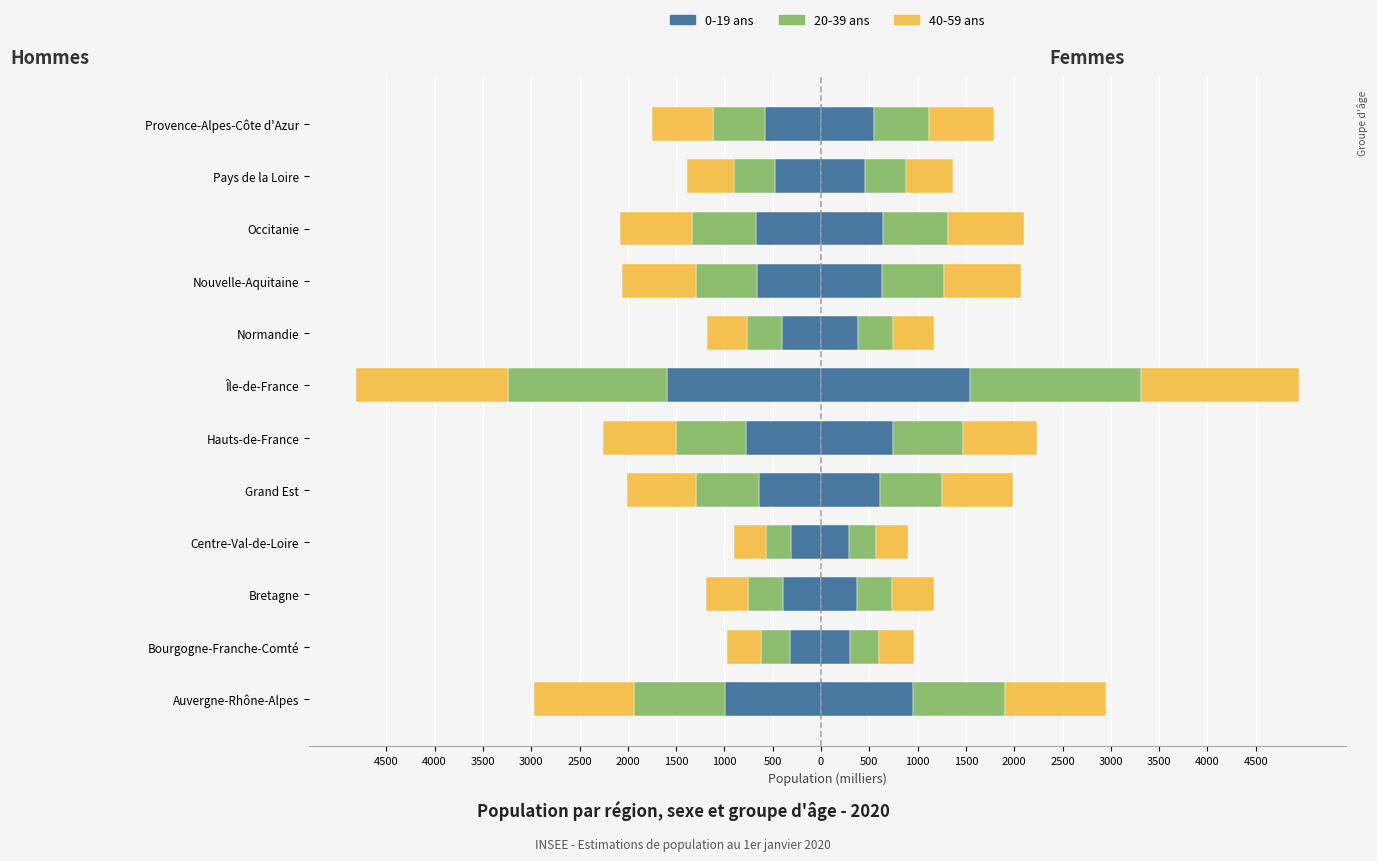

What is the value of the Femmes 20-39 bar at the 7th from the left?

1764.5